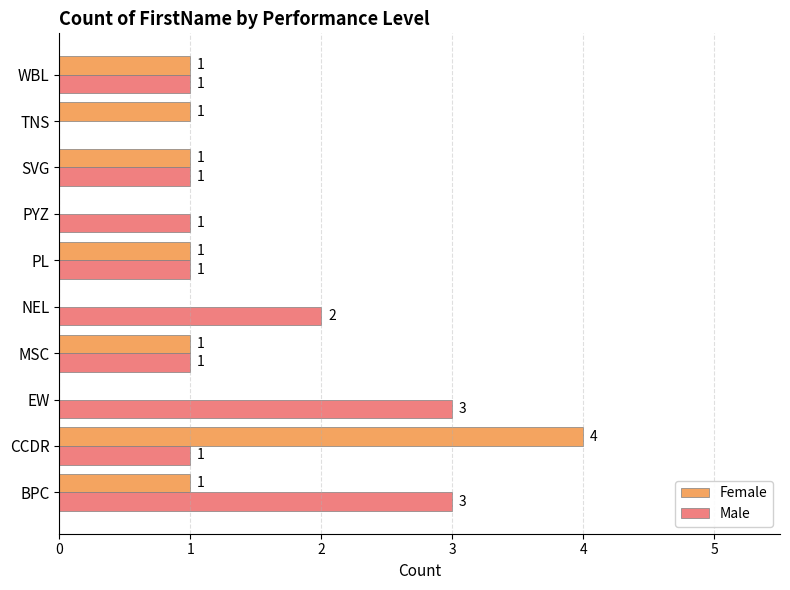

At which label does Female reach its peak?

CCDR